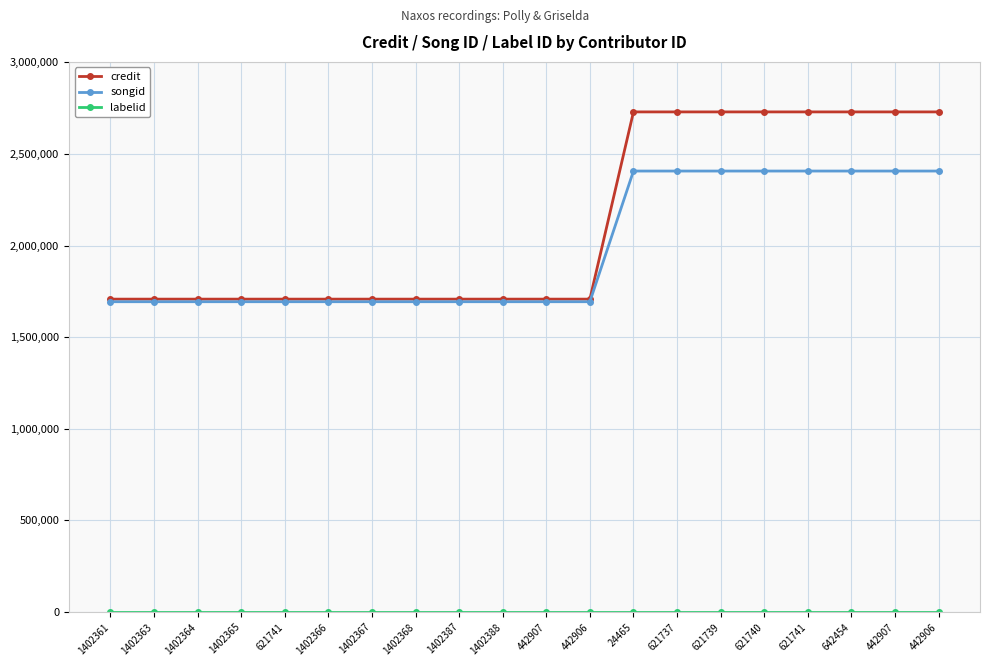

How many categories are shown in the chart?

20